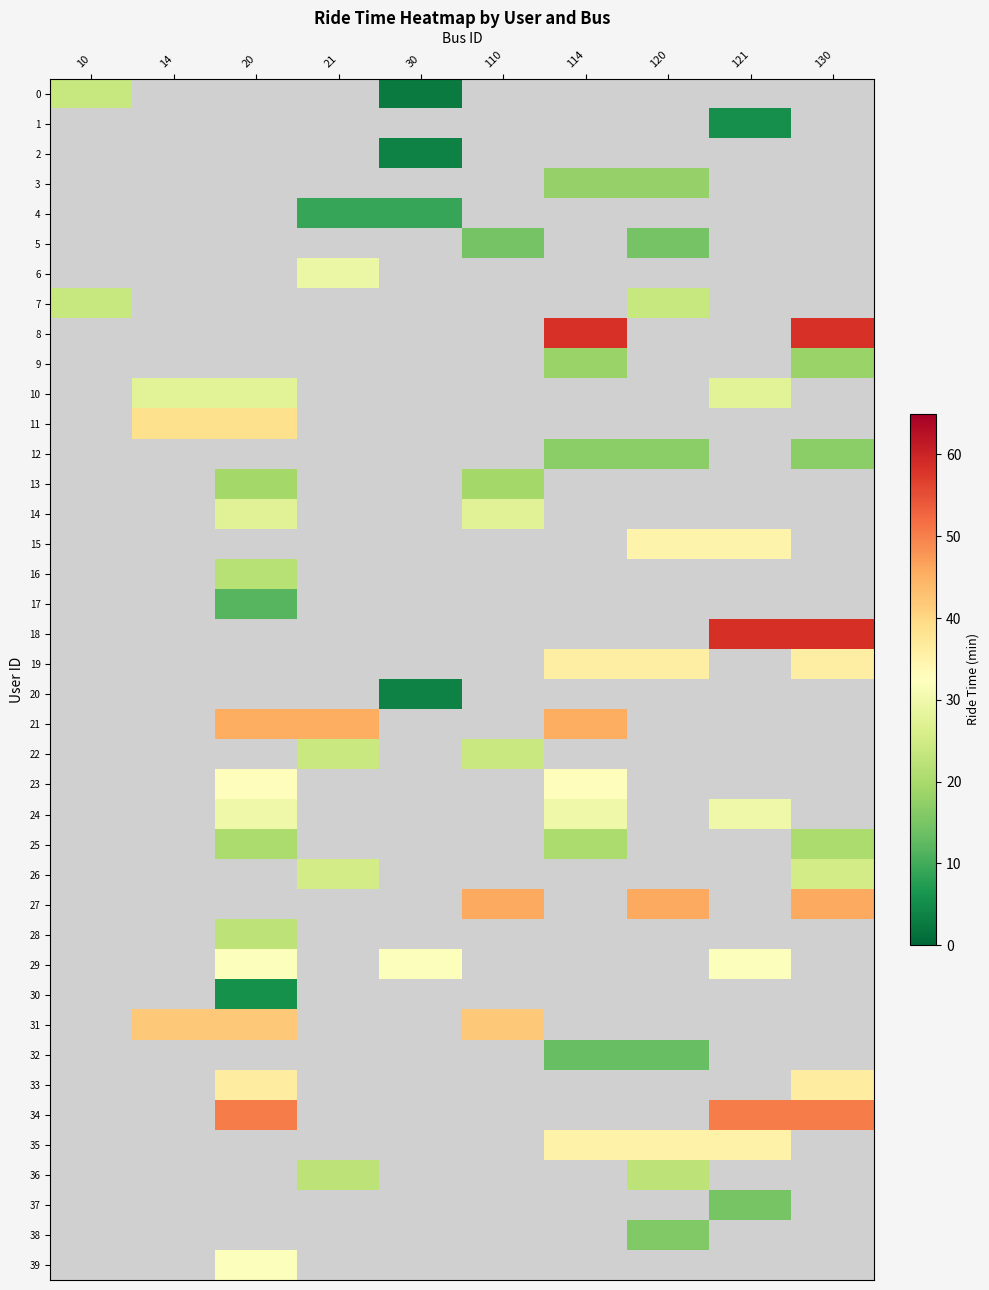

Is it true that 29 equals 47.1 at 20?

False